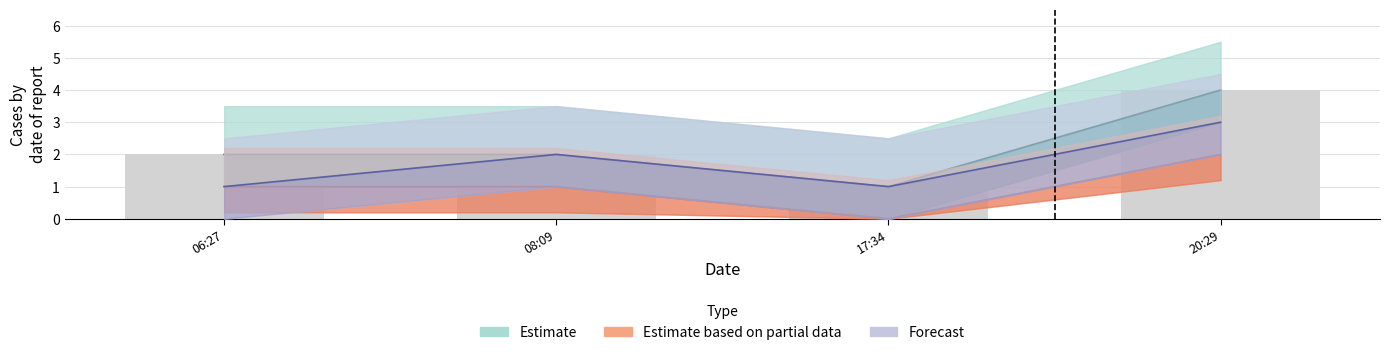

What is the label of the 3rd bar from the right?

08:09